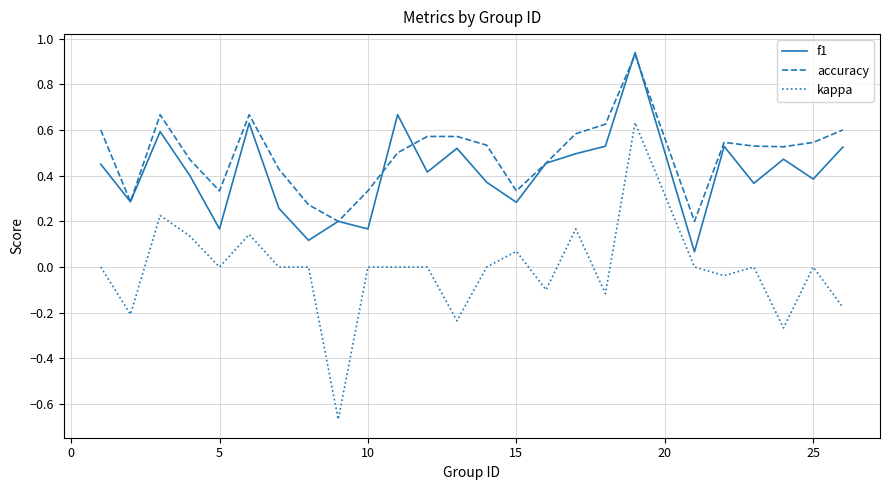

Which series has the largest total across all categories?

accuracy